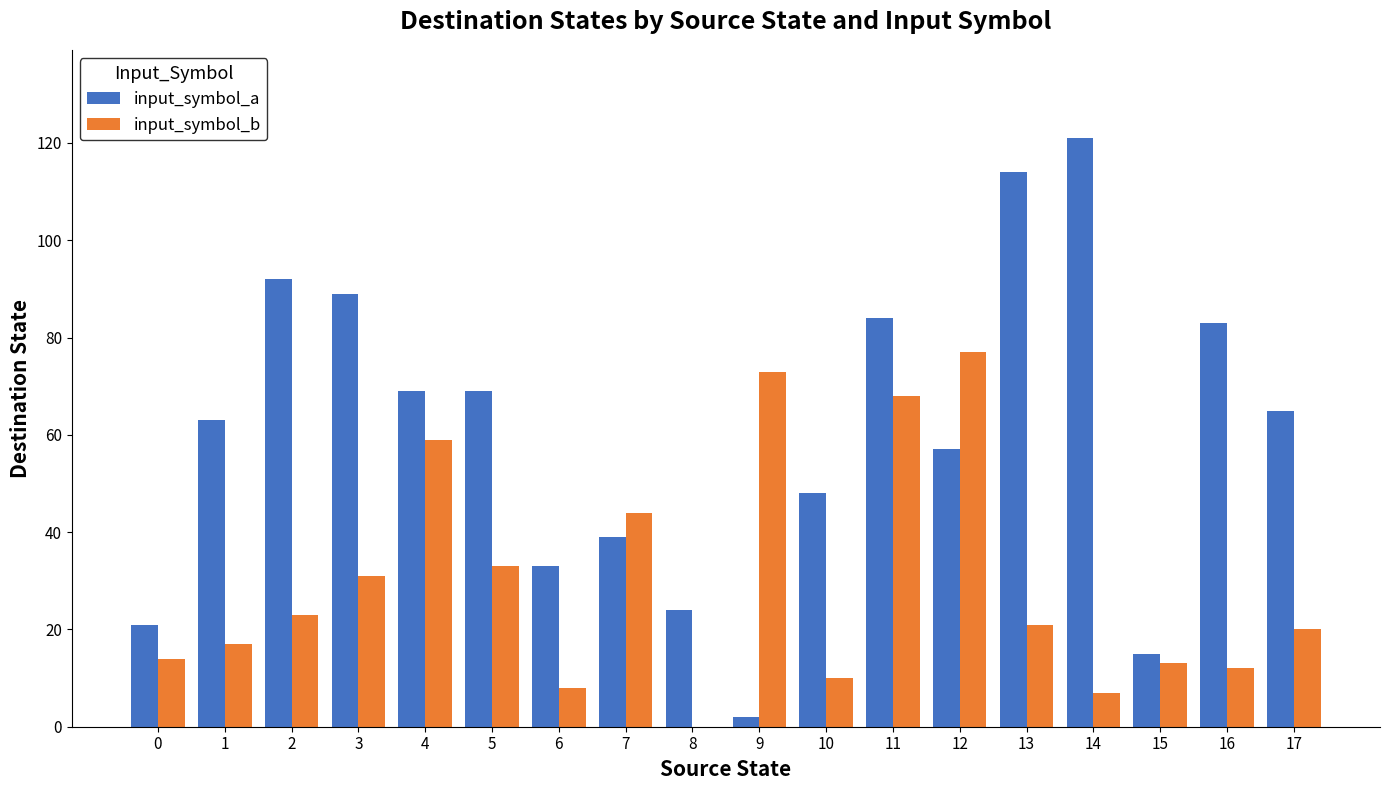

What is the sum of all input_symbol_a values?

1088